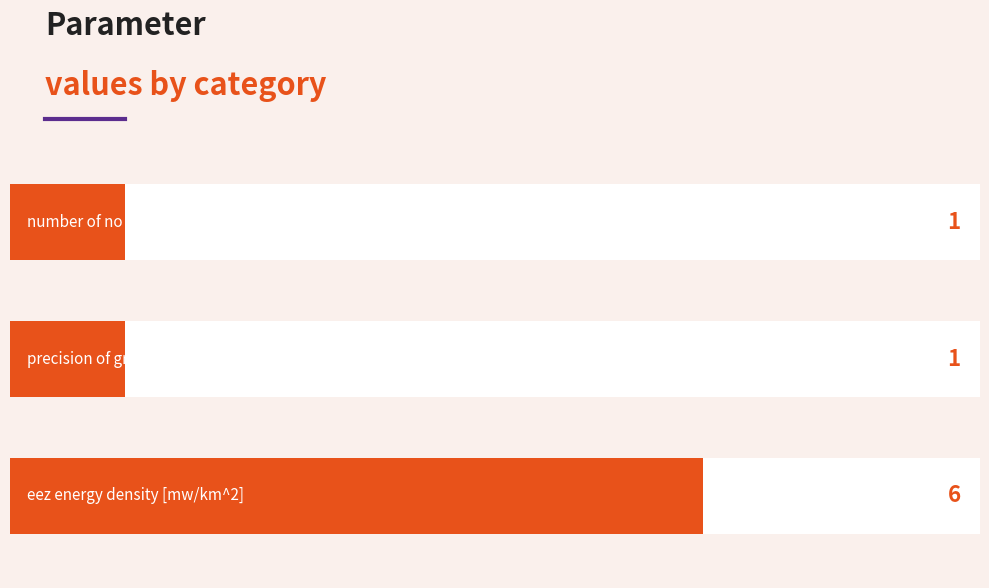

Is it true that the value at 2 is 6?

True